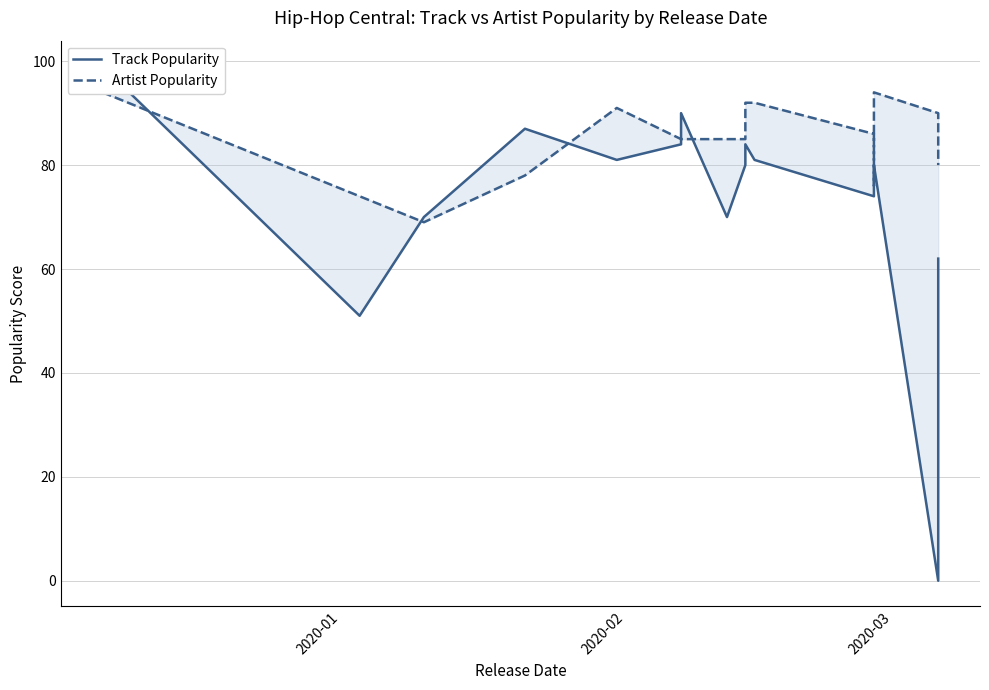

How many data points in Track Popularity are above 78?

9